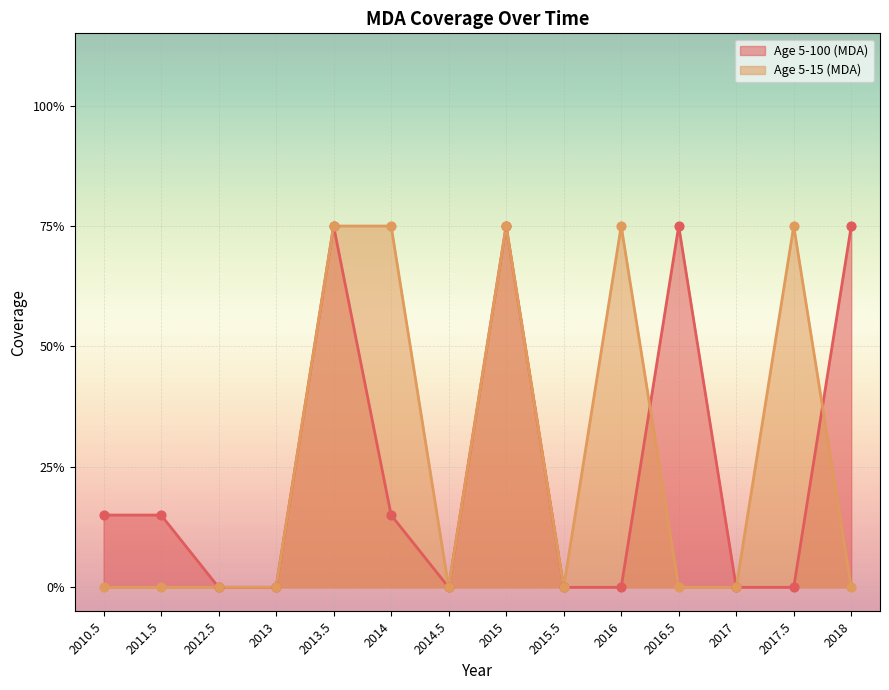

At which category is the sum across all series the highest?

2013.5